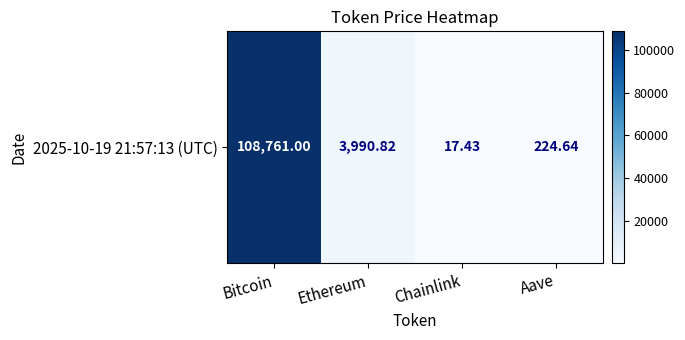

What is the difference between the values at Ethereum and Chainlink?

3973.4